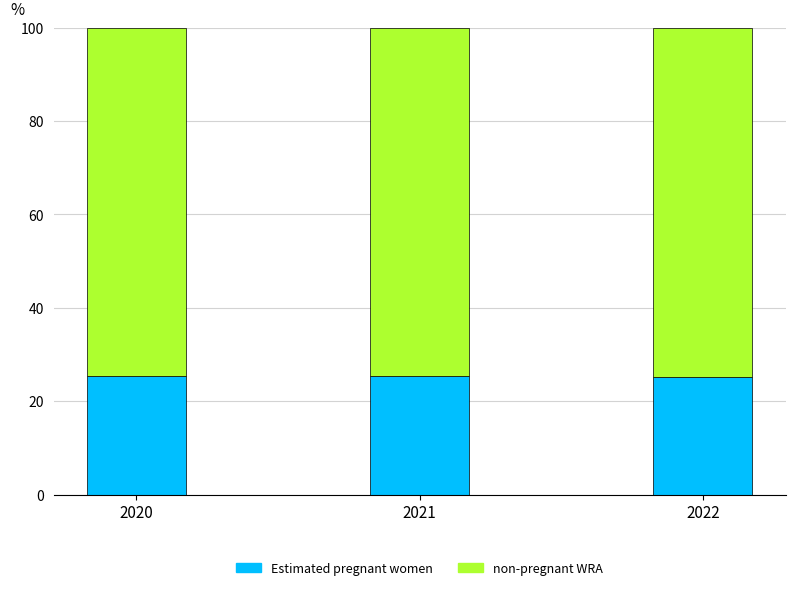

What is the difference between the second highest and minimum values in the Estimated pregnant women series?

0.1